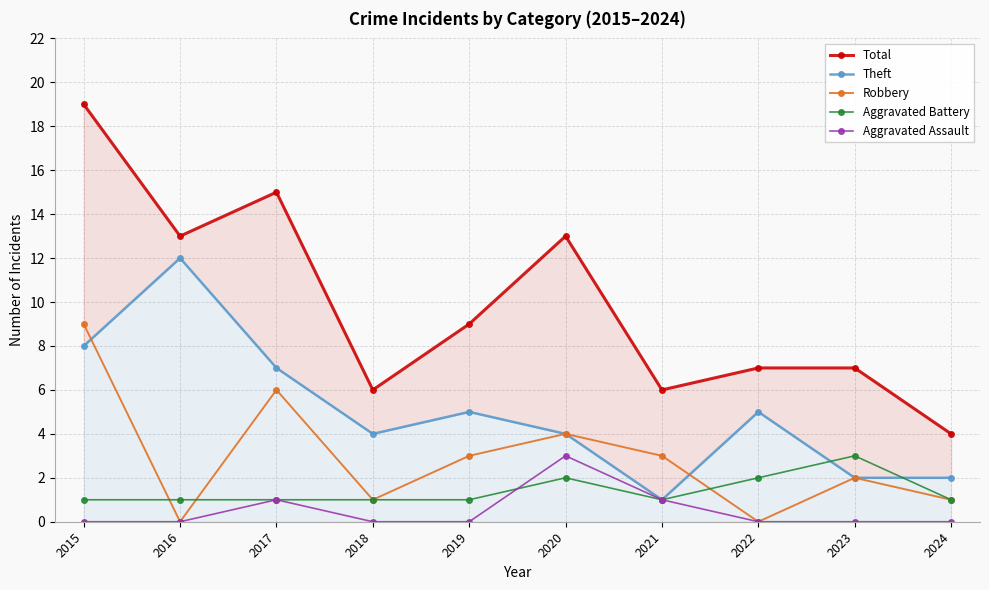

True or false: Theft has a value of 2 at 2022.

False